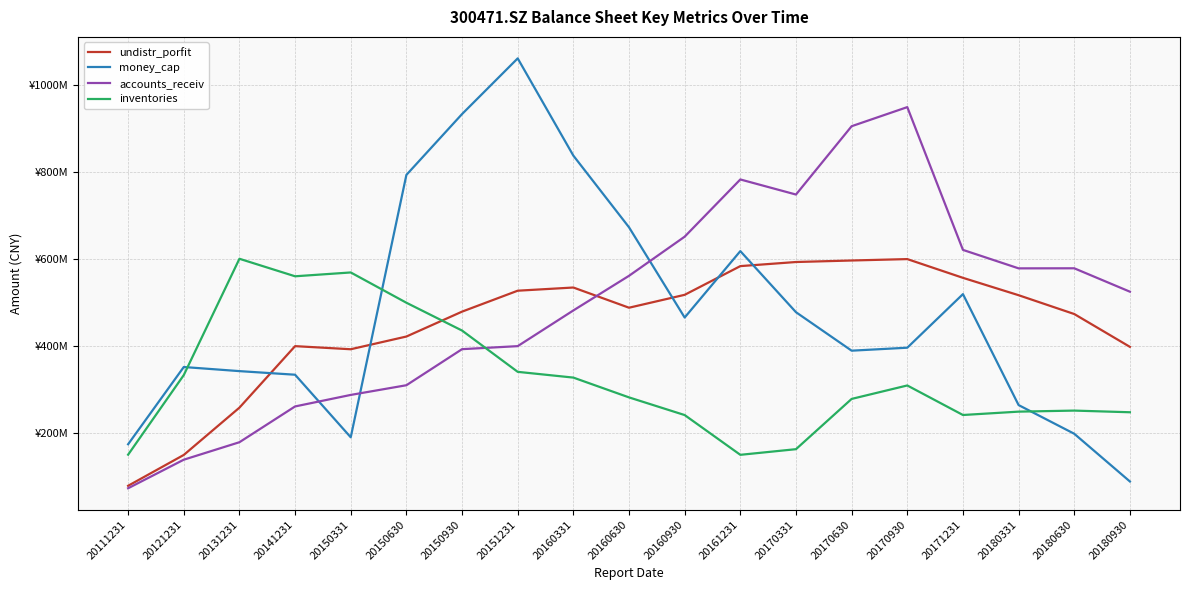

Reading left to right, transcribe all the data shown in this chart.

undistr_porfit: 20111231=77642724.7	20121231=148715806.3	20131231=257684384.4	20141231=399393085.8	20150331=392240440.2	20150630=421536448.6	20150930=478887376.7	20151231=527119263.6	20160331=534457844.6	20160630=487914656.2	20160930=517639346.9	20161231=583783330.0	20170331=593222113.1	20170630=596712269.9	20170930=599952877.3	20171231=556769995.2	20180331=516738400.6	20180630=473381893.3	20180930=397752297.0
money_cap: 20111231=173352904.1	20121231=351305616.1	20131231=341836159.8	20141231=333540394.1	20150331=189370364.9	20150630=793911235.7	20150930=934105168.5	20151231=1062386808.7	20160331=838335358.3	20160630=673224327.5	20160930=465308175.4	20161231=618332477.6	20170331=477599756.5	20170630=388937232.8	20170930=395795413.3	20171231=519227931.9	20180331=263628299.4	20180630=197518299.4	20180930=87575081.3
accounts_receiv: 20111231=71990076.3	20121231=137753655.5	20131231=178028805.2	20141231=260462872.5	20150331=287003937.3	20150630=309333998.3	20150930=392416116.9	20151231=399392633.1	20160331=481661189.9	20160630=561441630.9	20160930=651598163.1	20161231=783434851.2	20170331=748677663.0	20170630=906108318.5	20170930=950090464.1	20171231=621144133.4	20180331=578602810.0	20180630=578758860.9	20180930=524848950.6
inventories: 20111231=149343055.3	20121231=332706748.6	20131231=600694633.9	20141231=560334778.7	20150331=569152195.3	20150630=499394700.2	20150930=435306296.9	20151231=340187693.3	20160331=326929023.0	20160630=281306844.8	20160930=240611151.2	20161231=148988553.0	20170331=161992442.7	20170630=277805424.0	20170930=308787812.1	20171231=240744474.9	20180331=248484453.5	20180630=250900202.4	20180930=247068796.0